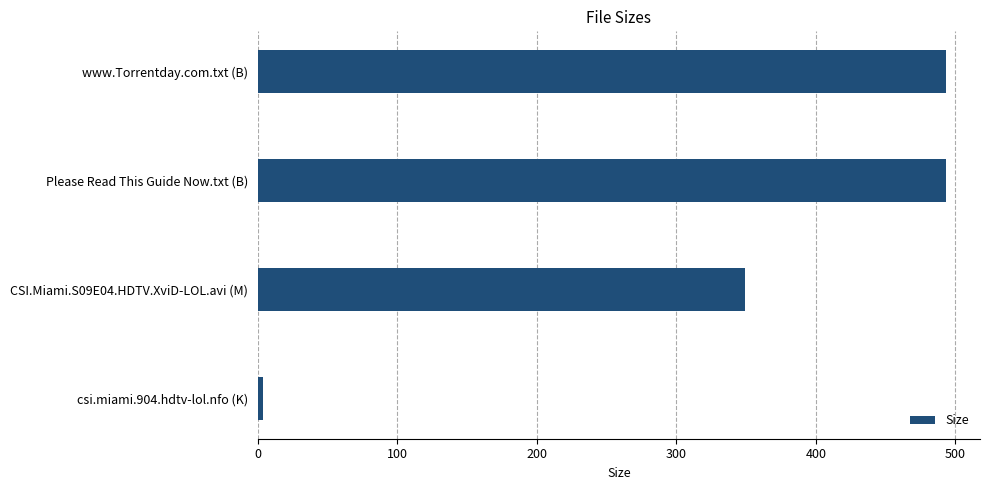

What is the sum of all values?

1339.1